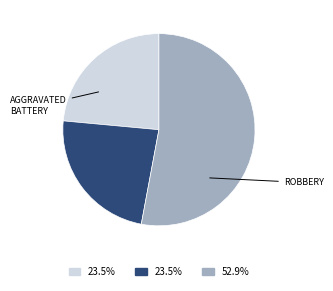

Does any single category account for the majority?

Yes